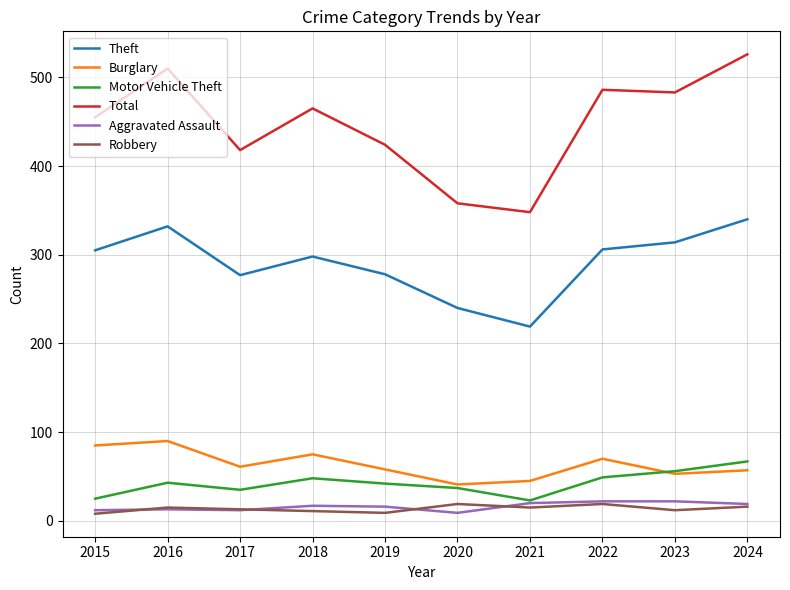

The Aggravated Assault series shows 22 at 2023. True or false?

True